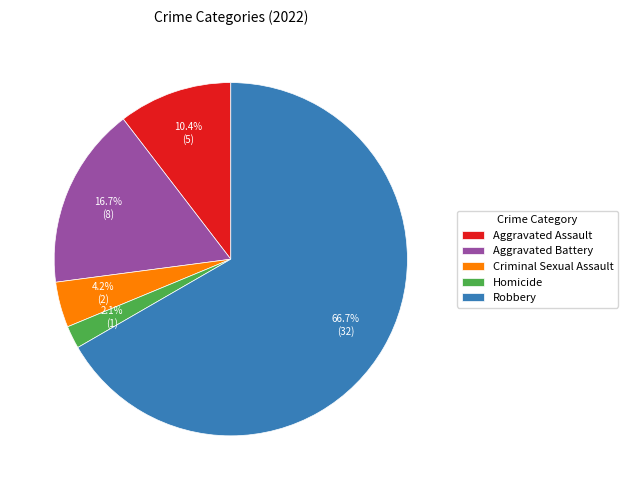

To the nearest percent, what portion does Aggravated Battery represent?

17%